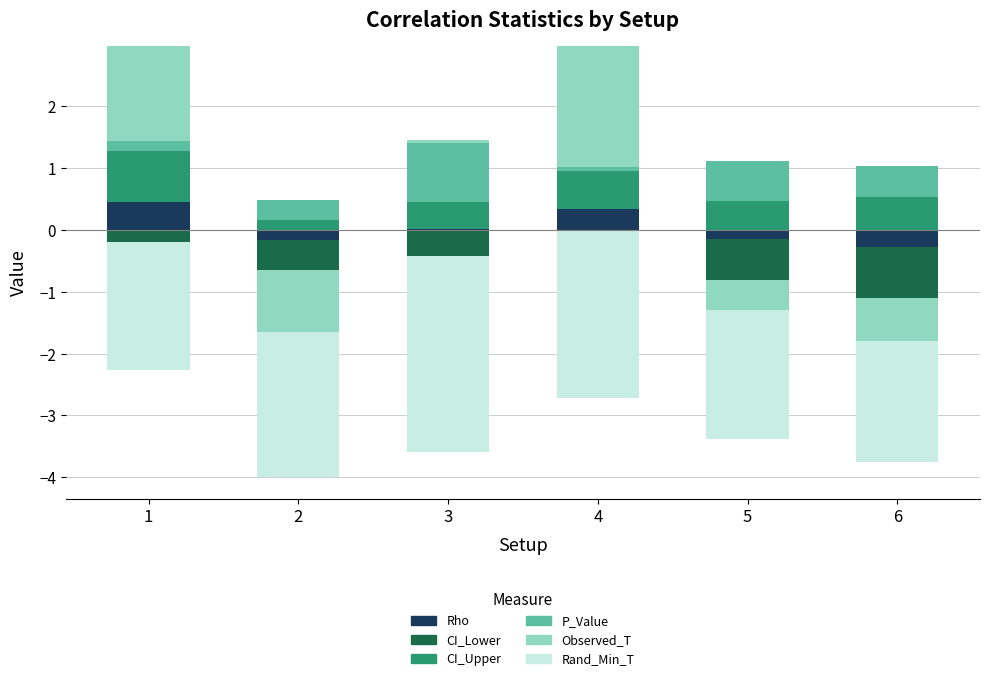

What are all the series names shown in the legend?

Rho, CI_Lower, CI_Upper, P_Value, Observed_T, Rand_Min_T